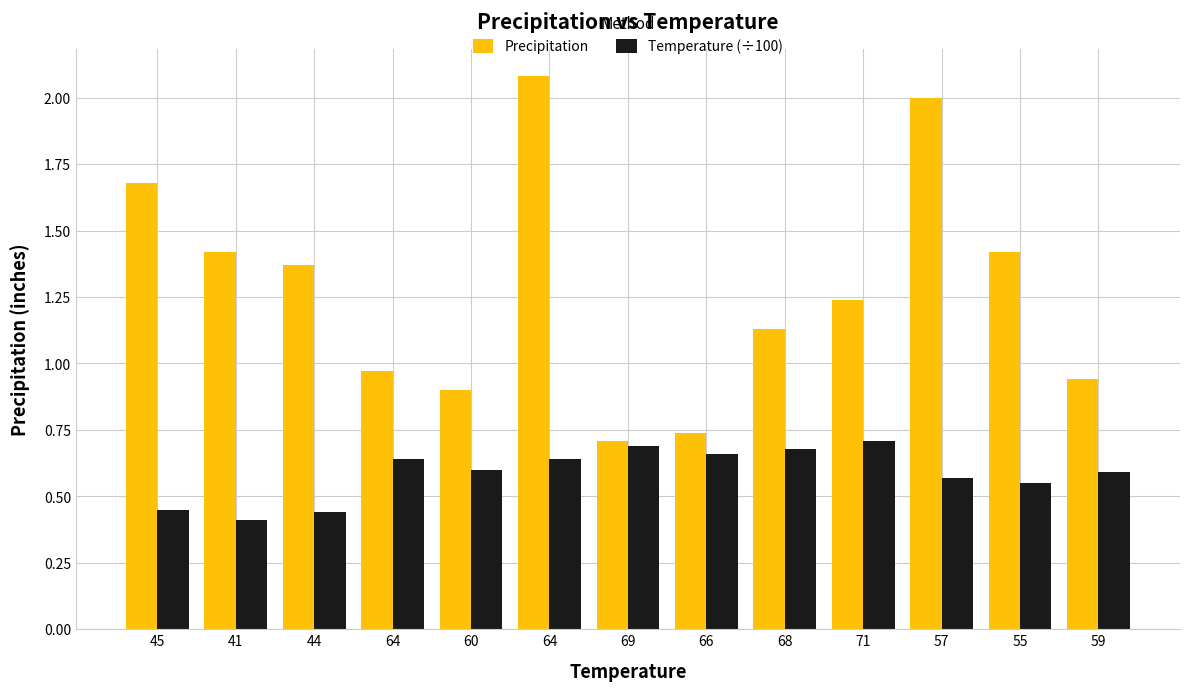

Are the bars horizontal?

No